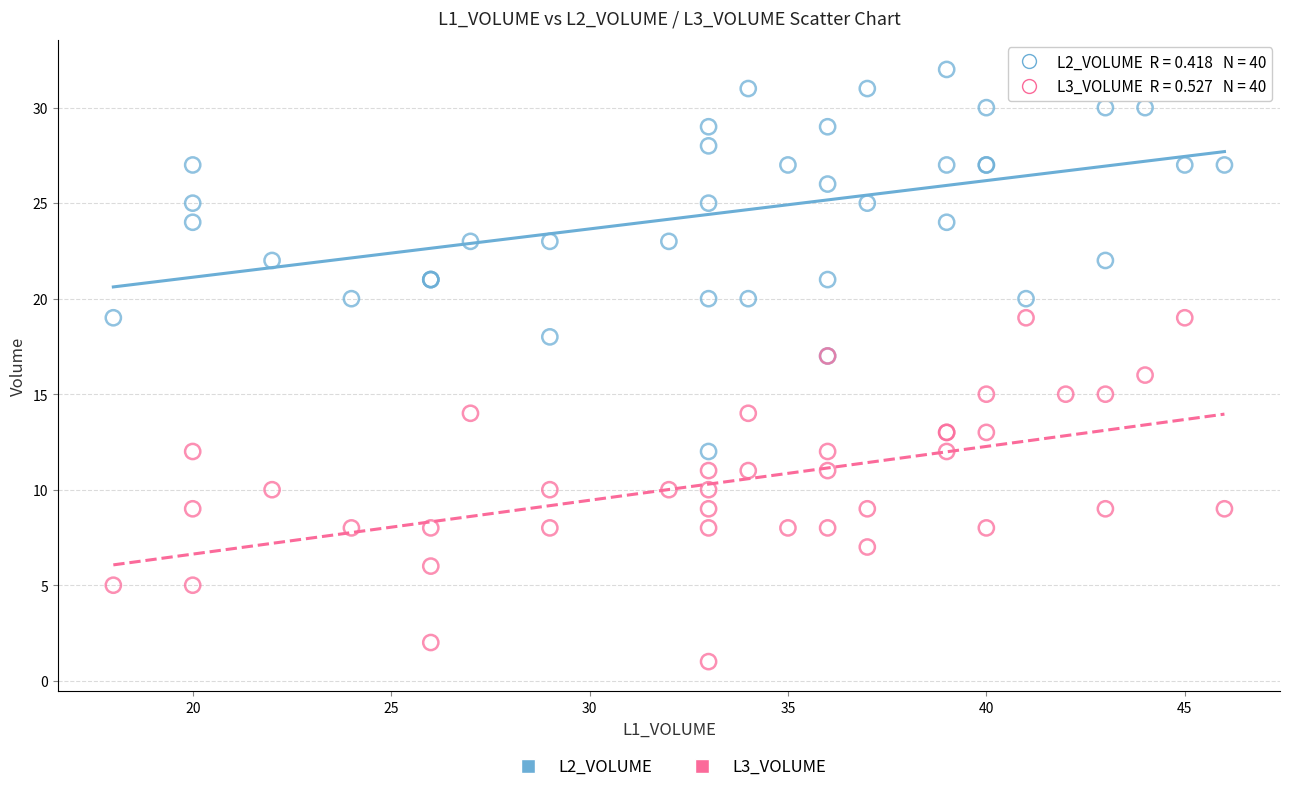

Which series has the largest Y range (max minus min)?

L2_VOLUME